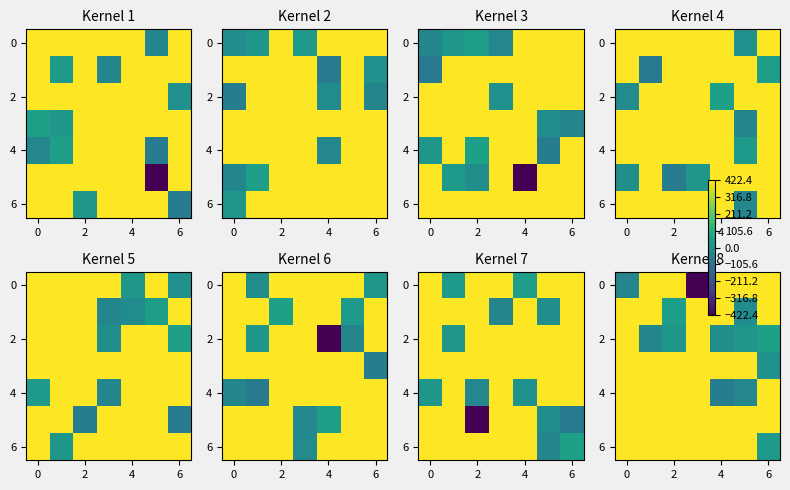

Count the number of data series in this chart.

7